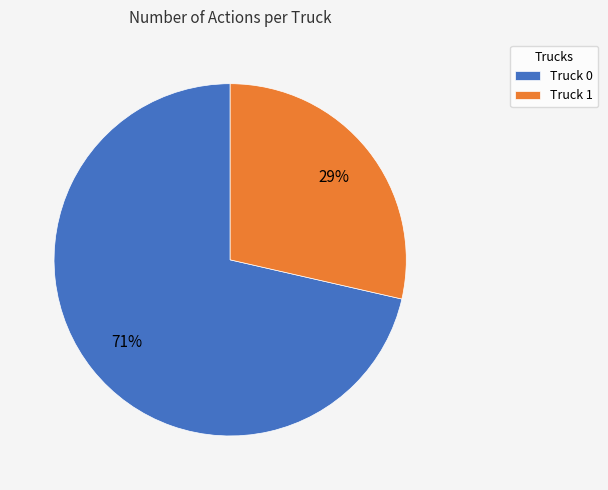

The Truck 0 slice represents 71% of the pie. True or false?

True